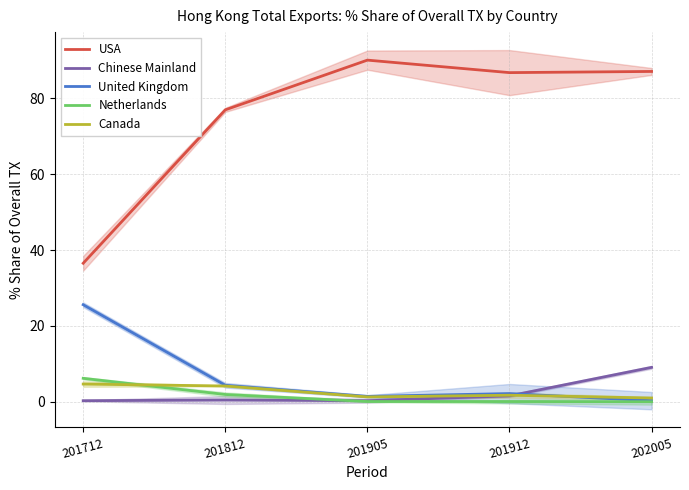

Where is Canada nearest to the value 2?

201912